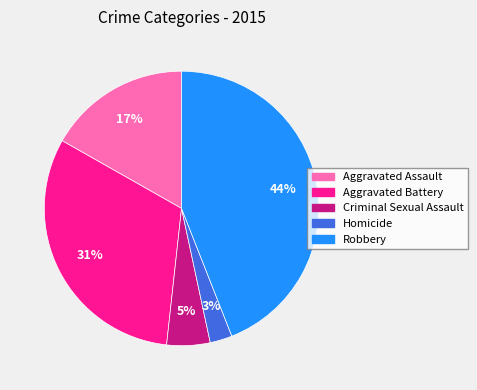

Between Robbery and Aggravated Battery, which is larger?

Robbery